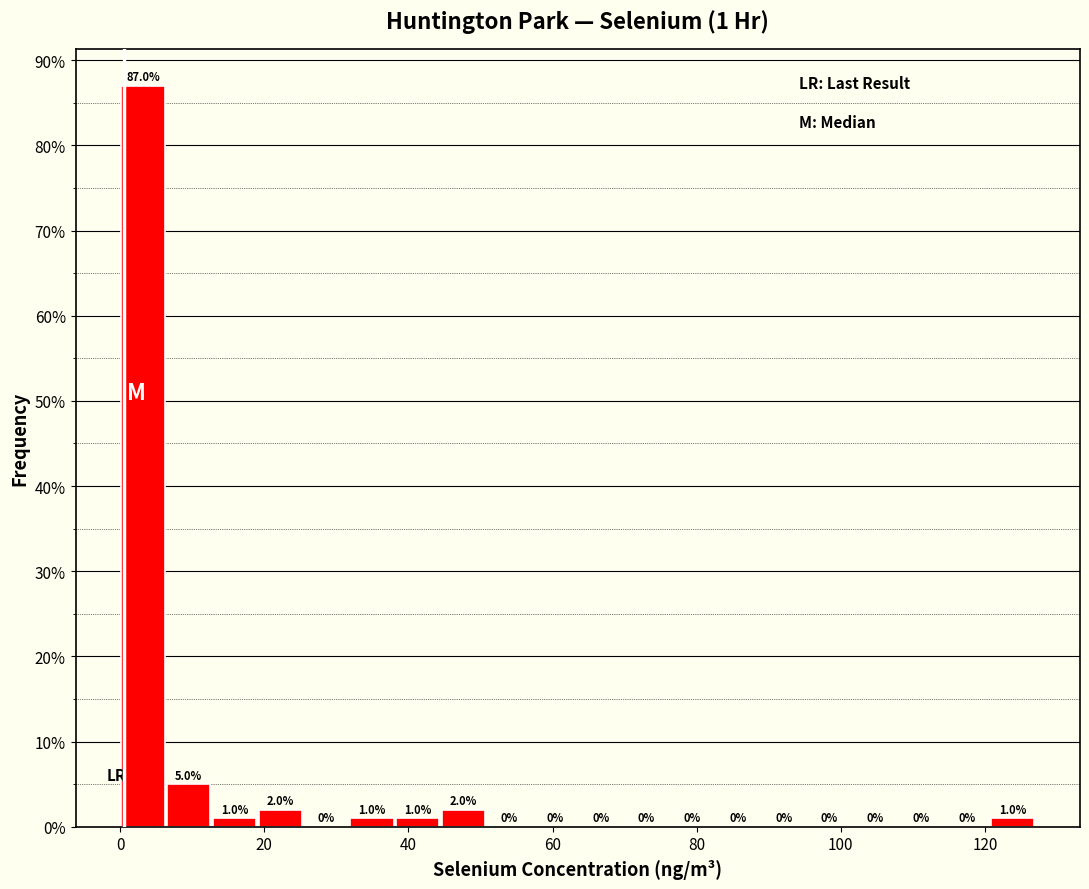

Read against the x-axis, roughly where is the centre of the tallest bar?

4